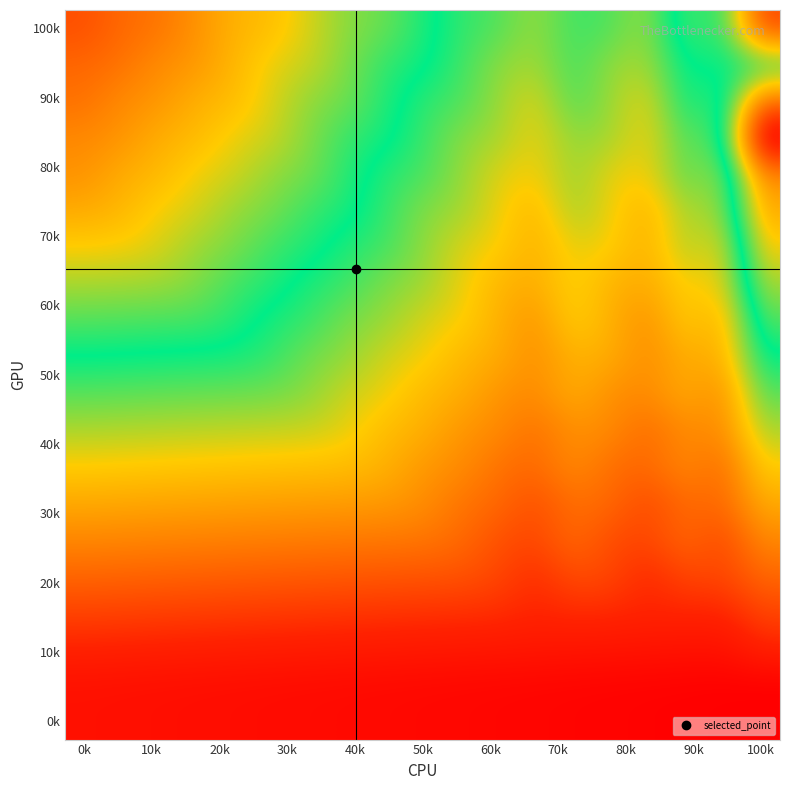

At how many categories does at least one series exceed 51?

19